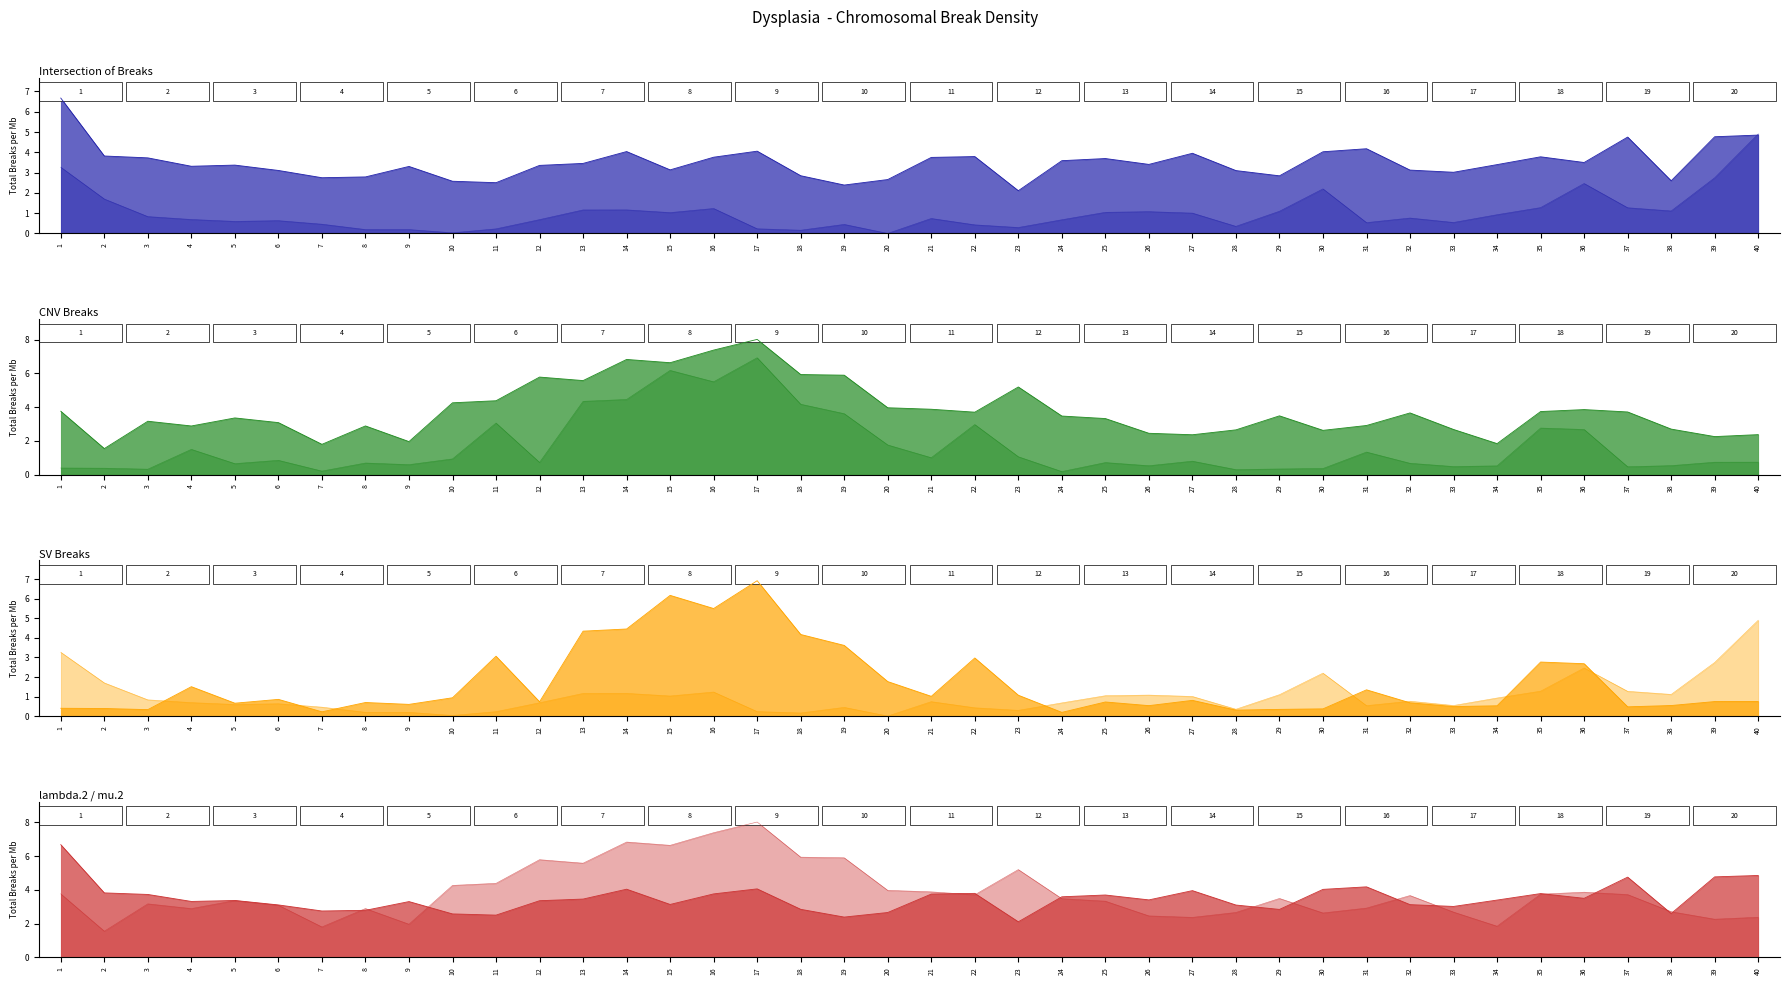

Reading left to right, transcribe all the data shown in this chart.

lambda.1_line: 6.7	3.8	3.7	3.3	3.4	3.1	2.7	2.8	3.3	2.6	2.5	3.4	3.5	4.0	3.1	3.8	4.1	2.8	2.4	2.7	3.7	3.8	2.1	3.6	3.7	3.4	4.0	3.1	2.8	4.0	4.2	3.1	3.0	3.4	3.8	3.5	4.8	2.6	4.8	4.9
mu.1_line: 3.3	1.7	0.8	0.7	0.6	0.6	0.5	0.2	0.2	0.0	0.2	0.7	1.2	1.2	1.0	1.2	0.2	0.2	0.4	0.0	0.7	0.4	0.3	0.7	1.0	1.1	1.0	0.4	1.1	2.2	0.5	0.8	0.5	0.9	1.3	2.5	1.3	1.1	2.7	4.9
lambda.2_line: 3.8	1.6	3.2	2.9	3.4	3.1	1.8	2.9	2.0	4.3	4.4	5.8	5.6	6.8	6.6	7.4	8.0	5.9	5.9	4.0	3.9	3.7	5.2	3.5	3.3	2.5	2.4	2.7	3.5	2.6	2.9	3.7	2.7	1.8	3.7	3.9	3.7	2.7	2.3	2.4
mu.2_line: 0.4	0.4	0.3	1.5	0.7	0.9	0.2	0.7	0.6	0.9	3.1	0.7	4.3	4.5	6.2	5.5	6.9	4.2	3.6	1.8	1.0	3.0	1.1	0.2	0.7	0.5	0.8	0.3	0.3	0.4	1.3	0.7	0.5	0.5	2.8	2.7	0.5	0.5	0.7	0.7